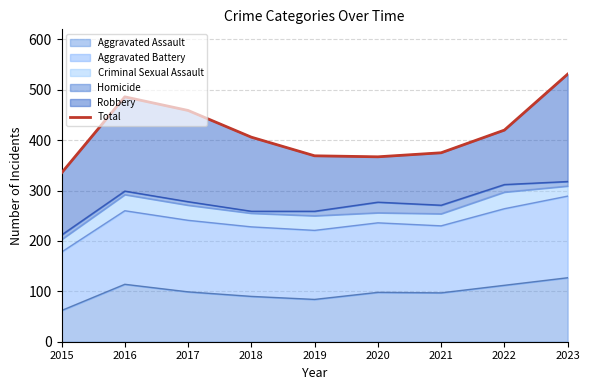

How many interior local peaks (higher than both neighbors) does the data have?

1